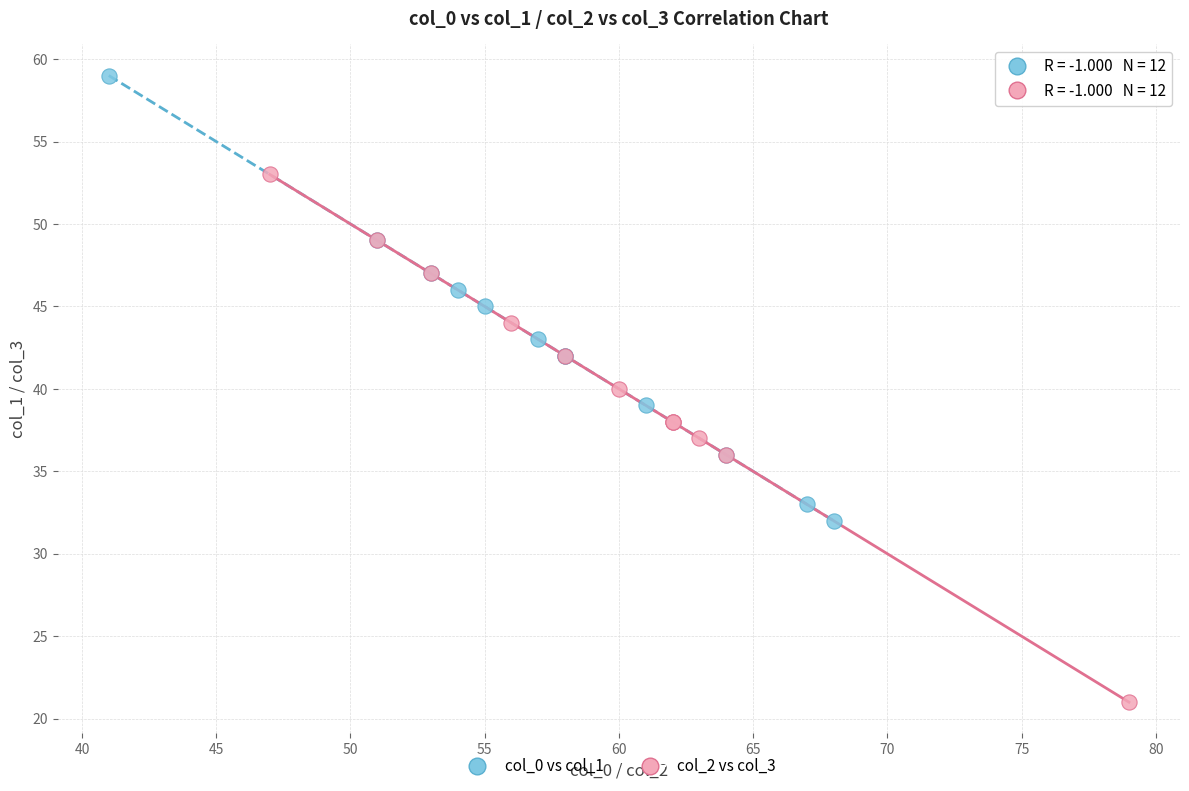

Which series reaches the maximum Y coordinate?

col_0 vs col_1